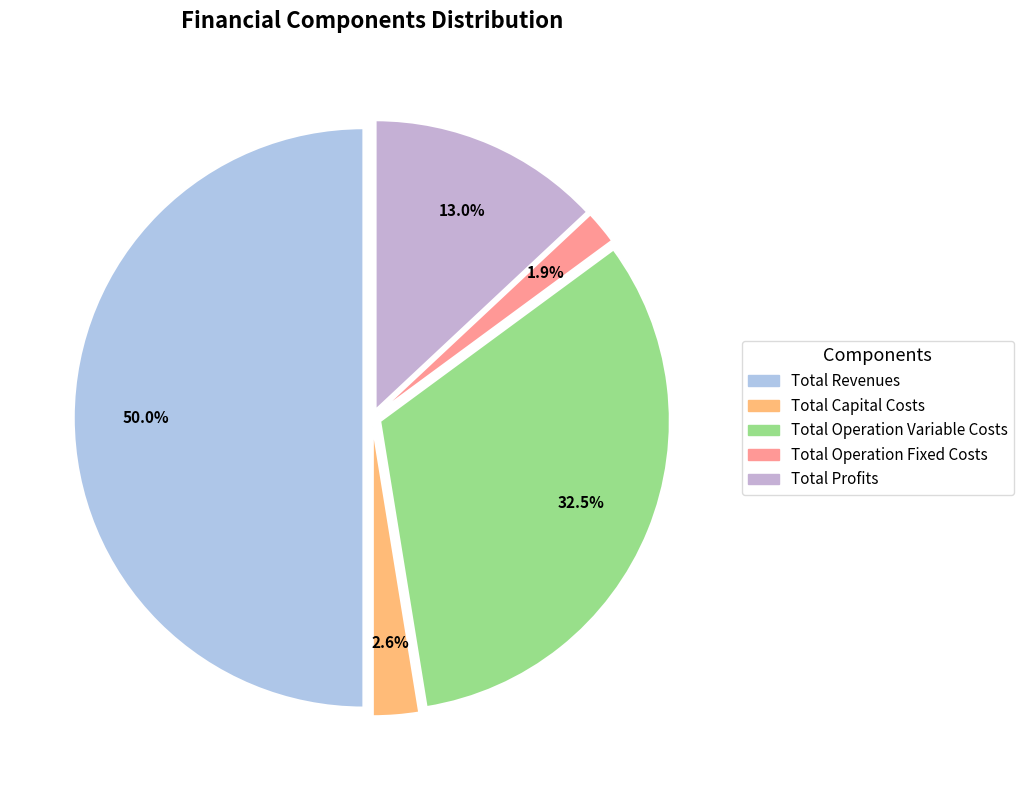

To the nearest percent, what portion does Total Operation Fixed Costs represent?

2%